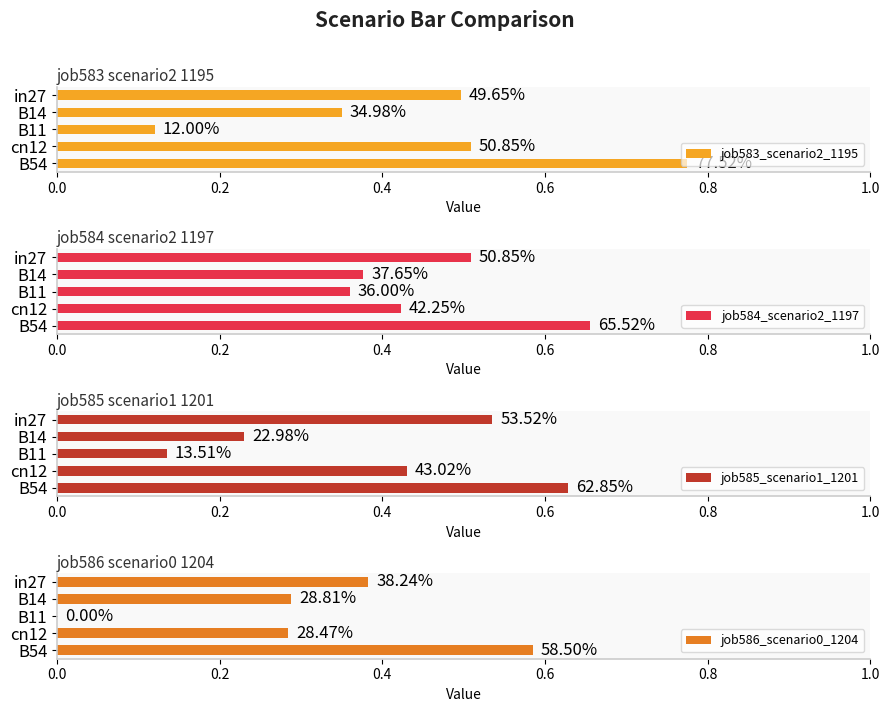

At how many categories does at least one series exceed 0?

5